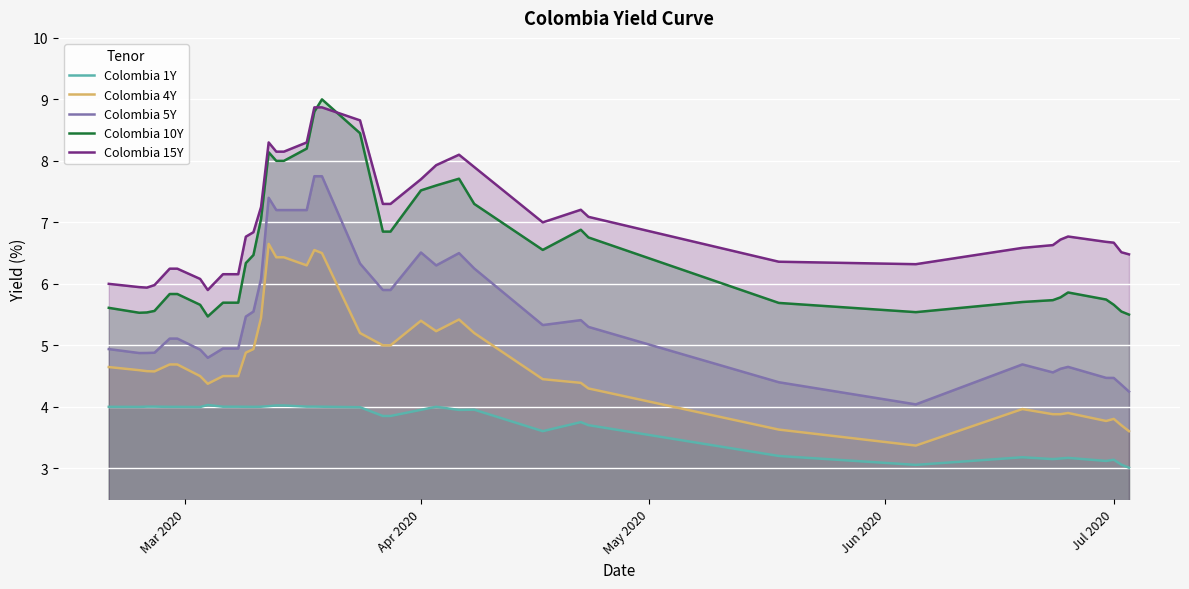

Which series has the largest total across all categories?

Colombia 15Y